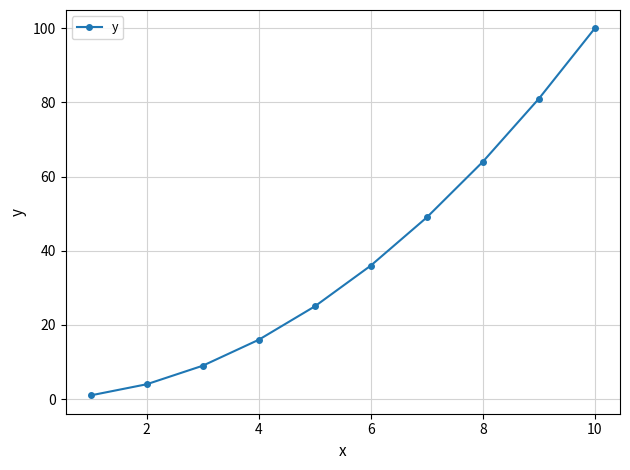

Reading right to left, list all the values displayed in this chart.

100	81	64	49	36	25	16	9	4	1